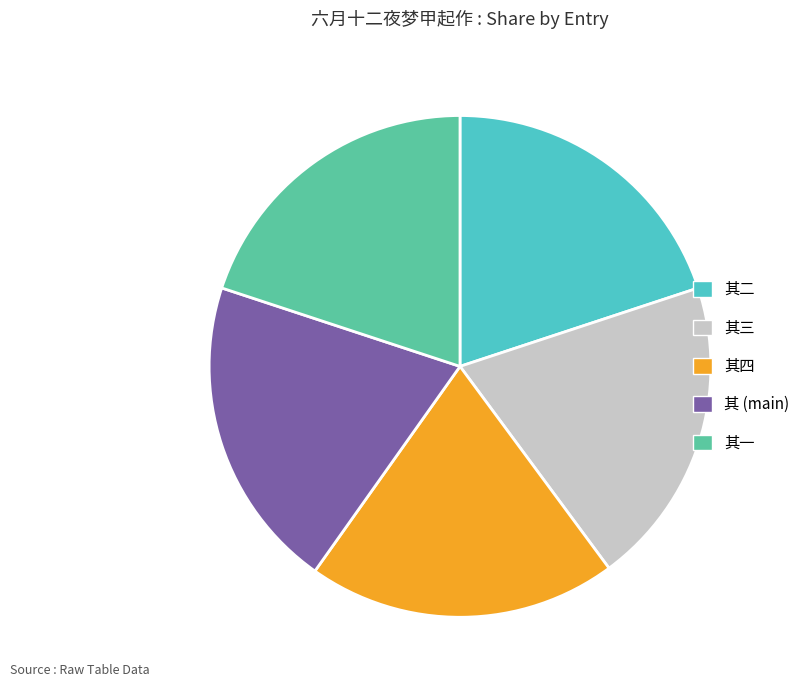

How many segments does this pie chart have?

5